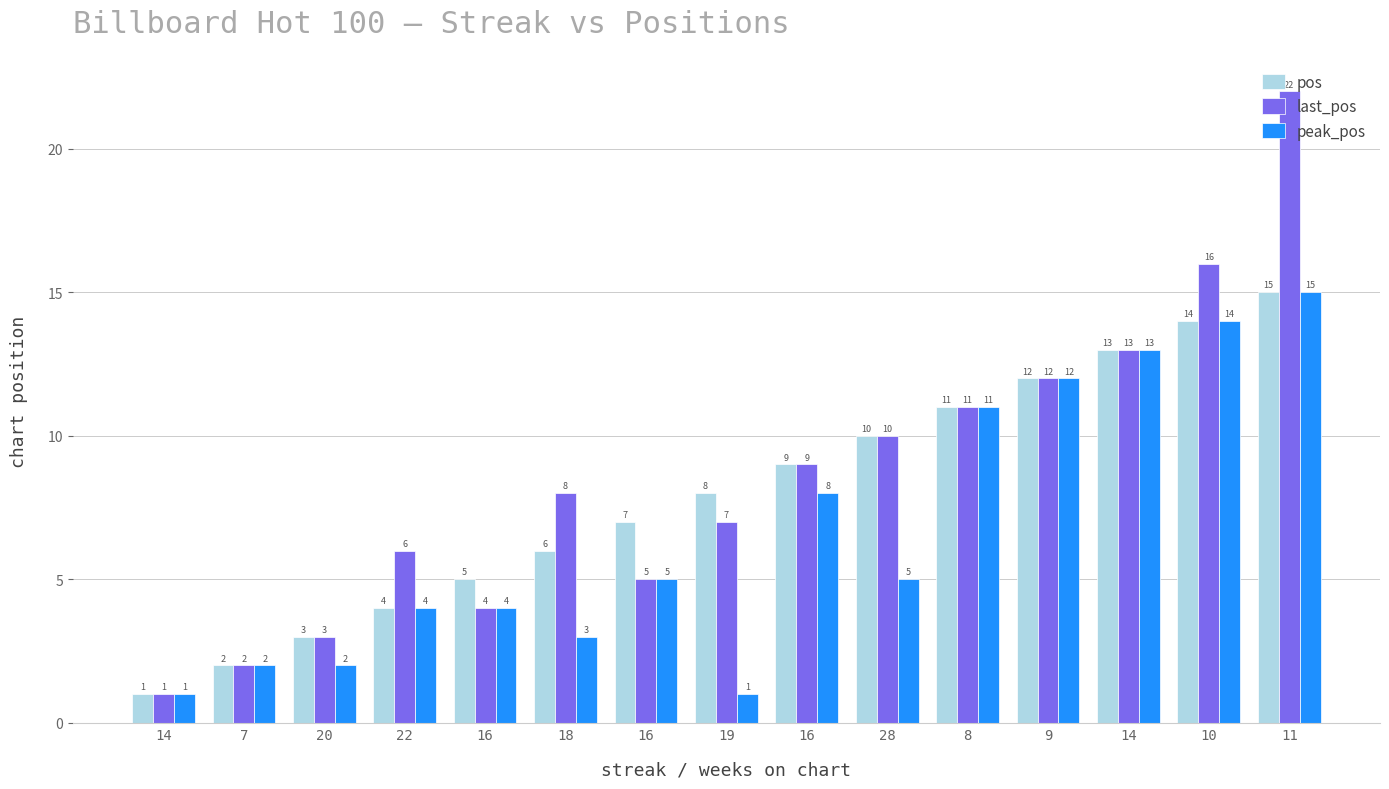

What are all the series names shown in the legend?

pos, last_pos, peak_pos